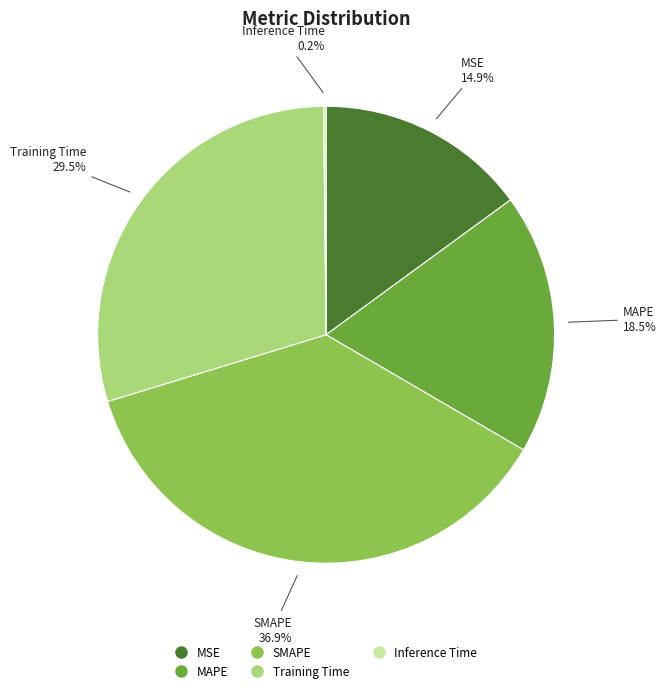

Is the sum of MSE and SMAPE greater than half?

Yes